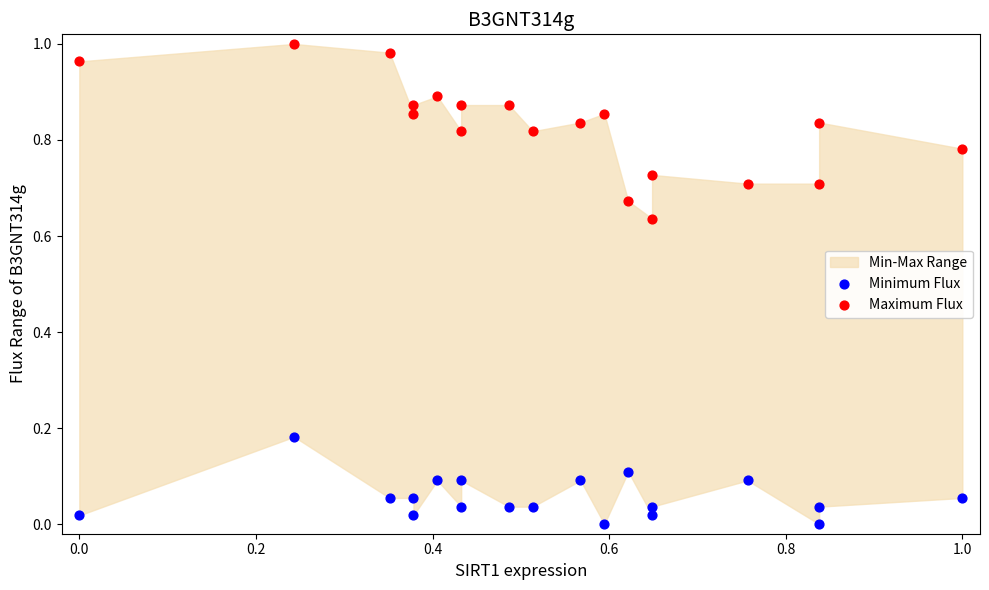

Which series contains the lowest Y value?

Minimum Flux